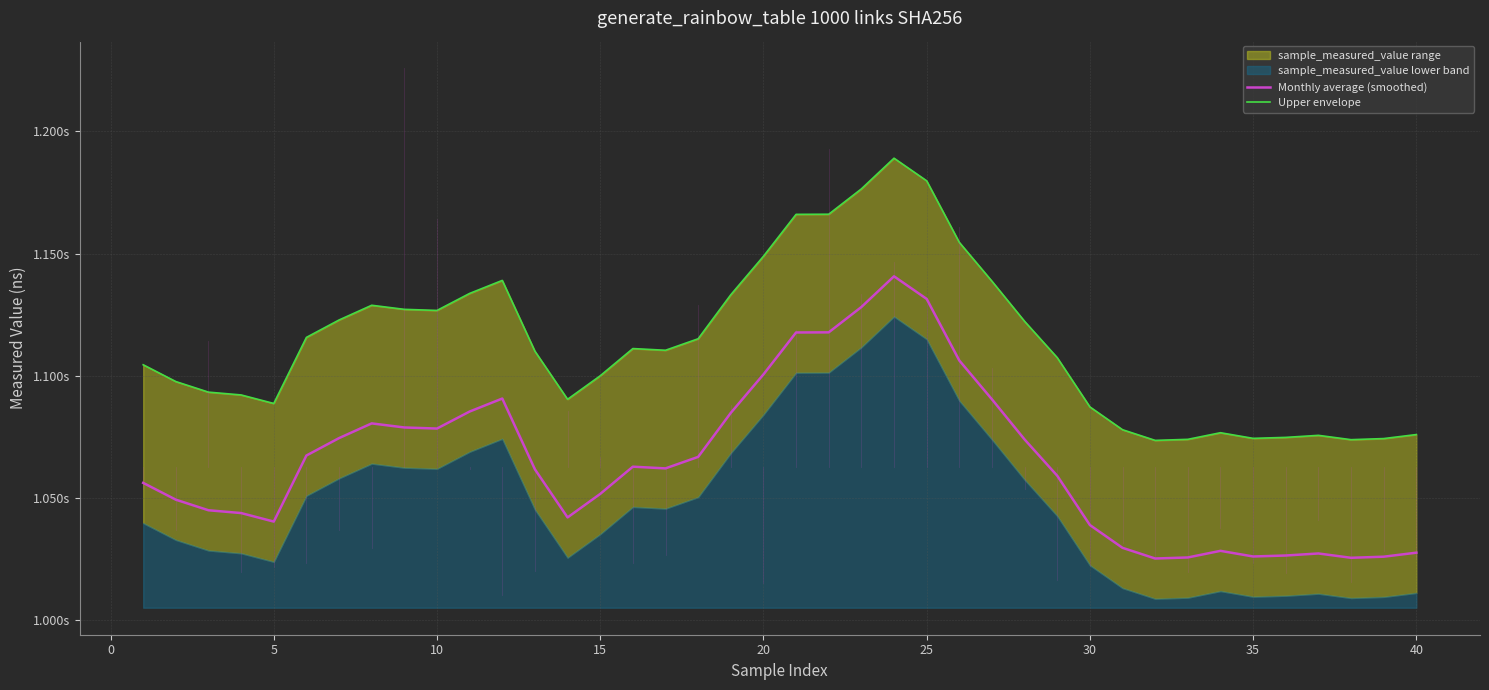

What is the greatest value displayed?

1189044086.6